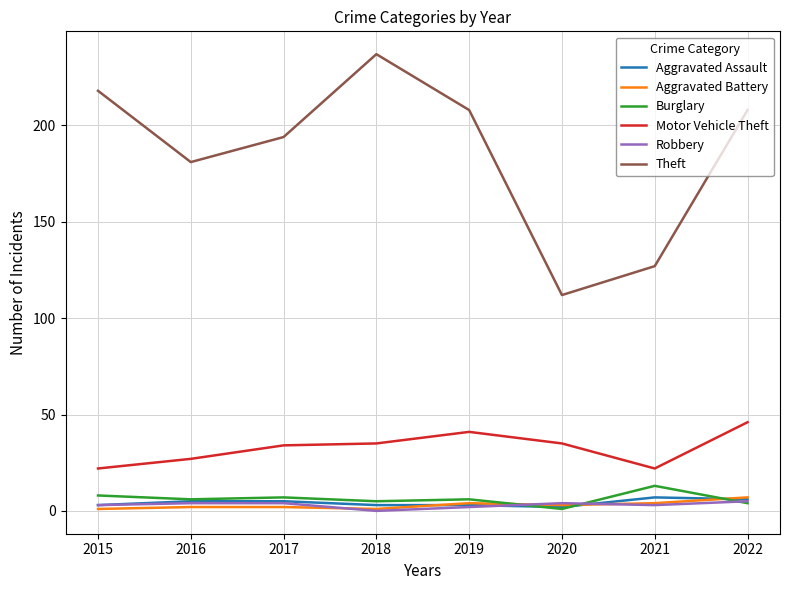

Which series has the largest range (max minus min)?

Theft